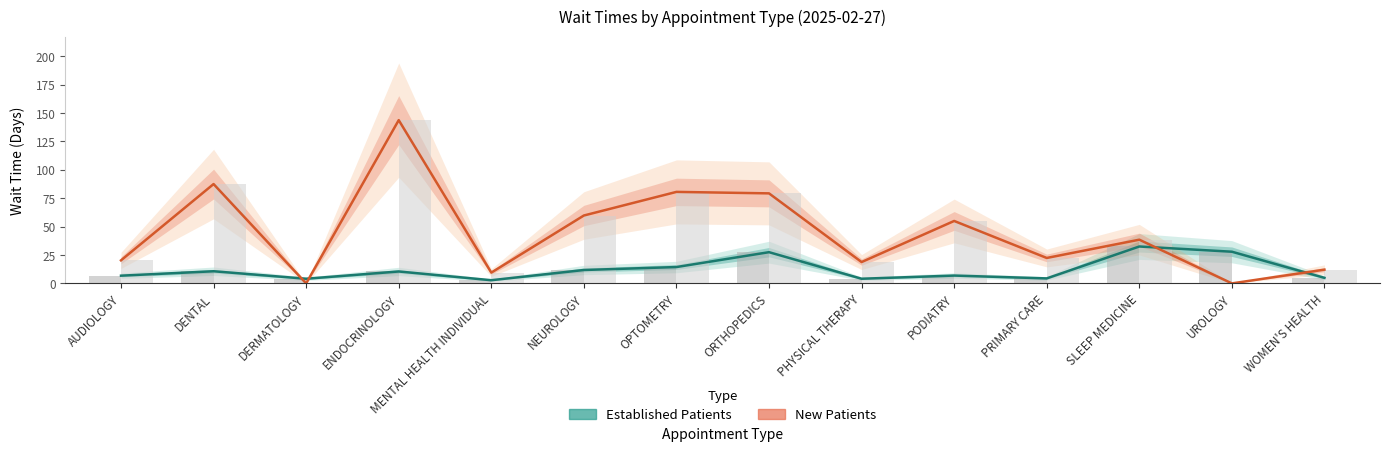

Are the bars horizontal?

No